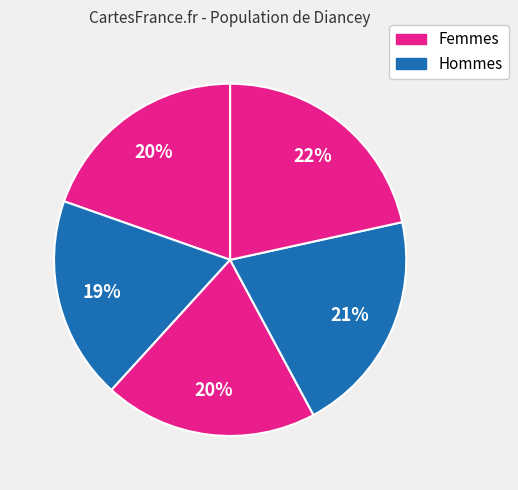

Is there a majority slice in this chart?

No